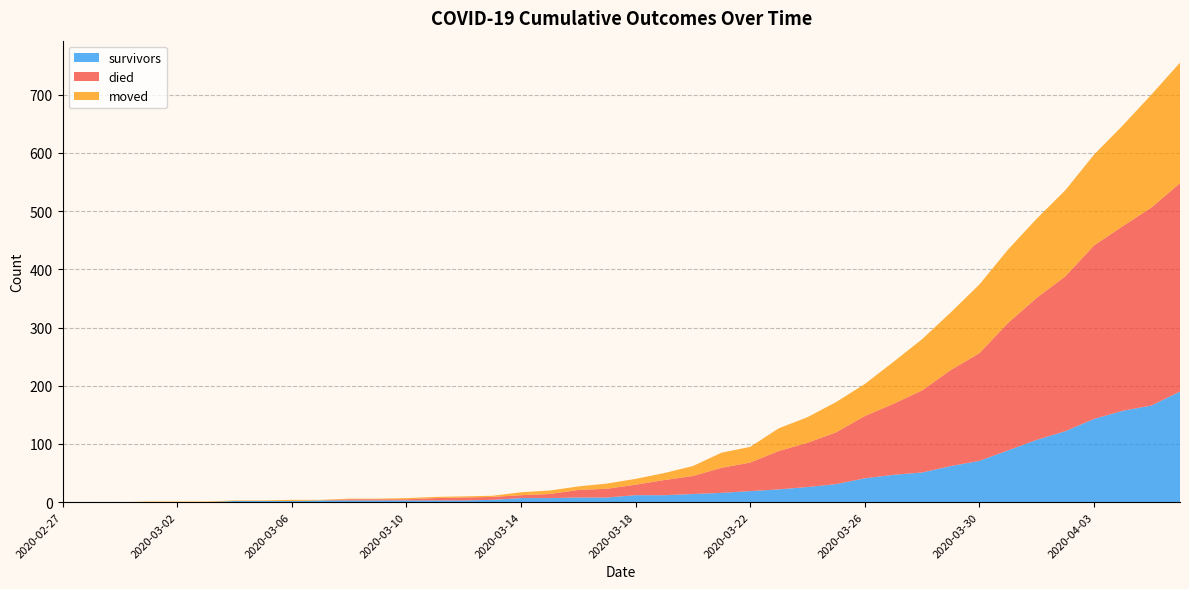

Reading left to right, transcribe all the data shown in this chart.

survivors: 2020-02-27=0	2020-02-28=0	2020-02-29=0	2020-03-01=0	2020-03-02=0	2020-03-03=0	2020-03-04=2	2020-03-05=2	2020-03-06=2	2020-03-07=3	2020-03-08=3	2020-03-09=3	2020-03-10=3	2020-03-11=3	2020-03-12=3	2020-03-13=4	2020-03-14=7	2020-03-15=7	2020-03-16=8	2020-03-17=8	2020-03-18=12	2020-03-19=12	2020-03-20=14	2020-03-21=16	2020-03-22=19	2020-03-23=22	2020-03-24=26	2020-03-25=31	2020-03-26=41	2020-03-27=47	2020-03-28=51	2020-03-29=62	2020-03-30=71	2020-03-31=89	2020-04-01=107	2020-04-02=122	2020-04-03=143	2020-04-04=157	2020-04-05=166	2020-04-06=190
died: 2020-02-27=0	2020-02-28=0	2020-02-29=0	2020-03-01=0	2020-03-02=0	2020-03-03=0	2020-03-04=0	2020-03-05=0	2020-03-06=0	2020-03-07=0	2020-03-08=2	2020-03-09=2	2020-03-10=2	2020-03-11=4	2020-03-12=5	2020-03-13=5	2020-03-14=5	2020-03-15=7	2020-03-16=13	2020-03-17=15	2020-03-18=18	2020-03-19=26	2020-03-20=31	2020-03-21=43	2020-03-22=49	2020-03-23=66	2020-03-24=76	2020-03-25=89	2020-03-26=107	2020-03-27=122	2020-03-28=141	2020-03-29=165	2020-03-30=185	2020-03-31=219	2020-04-01=244	2020-04-02=266	2020-04-03=298	2020-04-04=317	2020-04-05=340	2020-04-06=358
moved: 2020-02-27=0	2020-02-28=0	2020-02-29=0	2020-03-01=1	2020-03-02=1	2020-03-03=1	2020-03-04=1	2020-03-05=1	2020-03-06=2	2020-03-07=1	2020-03-08=1	2020-03-09=1	2020-03-10=2	2020-03-11=2	2020-03-12=2	2020-03-13=2	2020-03-14=5	2020-03-15=6	2020-03-16=6	2020-03-17=9	2020-03-18=10	2020-03-19=12	2020-03-20=17	2020-03-21=26	2020-03-22=27	2020-03-23=39	2020-03-24=44	2020-03-25=52	2020-03-26=55	2020-03-27=72	2020-03-28=88	2020-03-29=99	2020-03-30=118	2020-03-31=126	2020-04-01=136	2020-04-02=148	2020-04-03=156	2020-04-04=173	2020-04-05=194	2020-04-06=207